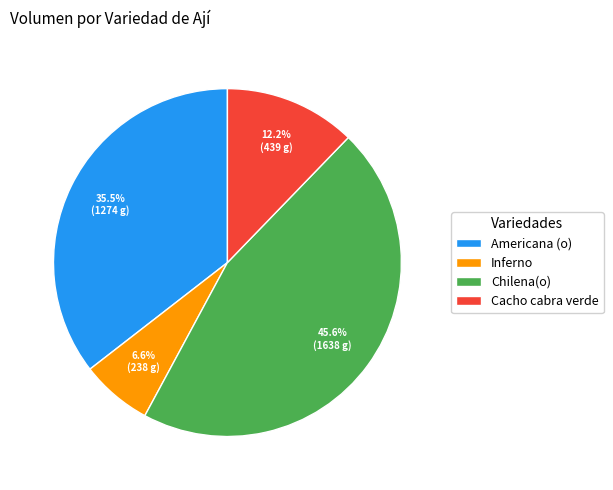

Count the number of slices in the pie.

4